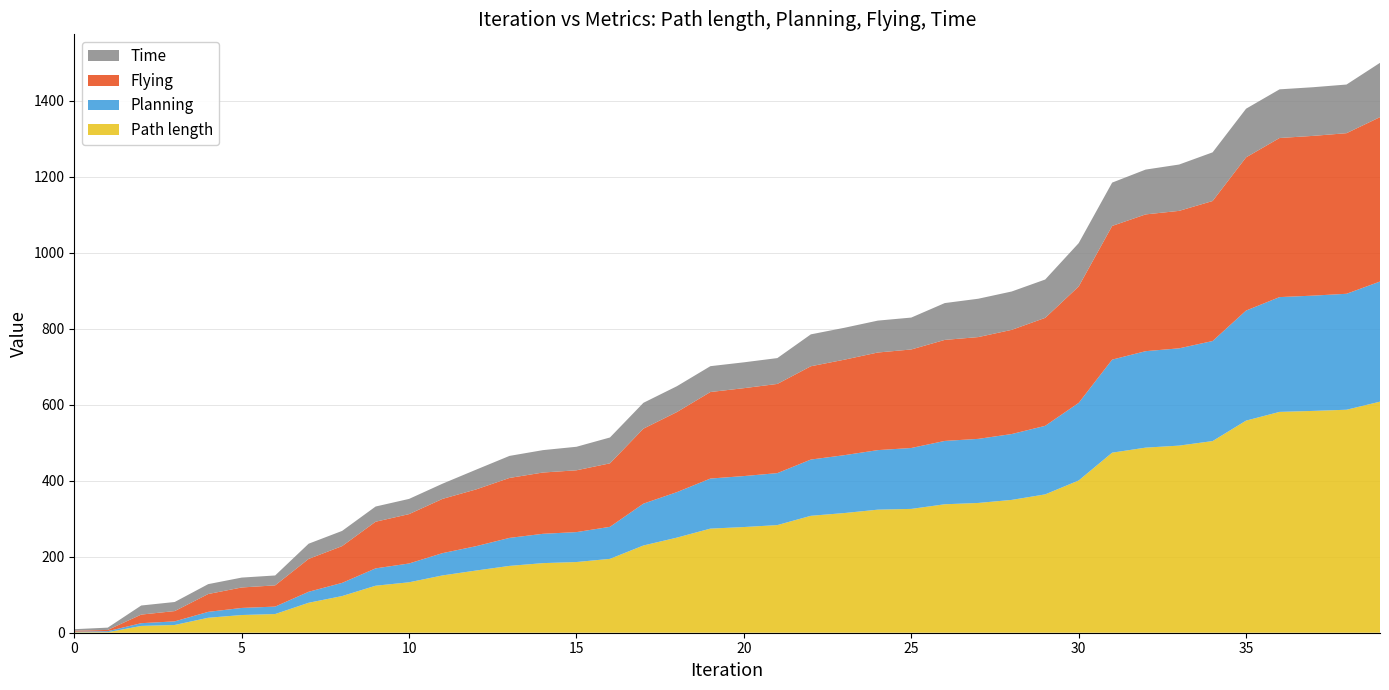

Reading left to right, transcribe all the data shown in this chart.

Path length: 0=1.3	1=1.4	2=17.9	3=20.4	4=39.4	5=46.6	6=49.2	7=78.8	8=96.5	9=123.6	10=132.7	11=150.8	12=163.6	13=175.8	14=183.1	15=186.0	16=194.3	17=229.5	18=250.2	19=273.9	20=278.0	21=283.2	22=307.6	23=314.9	24=323.8	25=325.8	26=337.9	27=341.4	28=349.4	29=364.0	30=400.5	31=473.7	32=486.9	33=492.3	34=504.2	35=558.0	36=581.0	37=583.6	38=586.6	39=607.9
Planning: 0=1.6	1=2.7	2=7.2	3=9.5	4=15.5	5=18.6	6=19.6	7=28.9	8=34.7	9=45.6	10=49.5	11=58.6	12=64.0	13=73.7	14=77.1	15=78.7	16=84.2	17=110.1	18=119.7	19=131.7	20=134.1	21=136.7	22=148.0	23=152.2	24=156.6	25=160.2	26=166.7	27=168.6	28=173.2	29=180.3	30=204.1	31=244.7	32=253.8	33=255.9	34=263.2	35=289.5	36=302.0	37=303.3	38=305.1	39=316.0
Flying: 0=2.4	1=3.2	2=22.6	3=27.1	4=47.0	5=53.9	6=55.9	7=86.5	8=96.7	9=122.7	10=129.9	11=142.7	12=149.4	13=157.7	14=161.2	15=162.6	16=167.1	17=197.3	18=210.7	19=227.7	20=231.2	21=234.6	22=245.4	23=251.2	24=256.8	25=259.2	26=265.8	27=267.8	28=274.1	29=284.0	30=306.3	31=351.7	32=359.8	33=361.6	34=368.4	35=403.0	36=418.6	37=420.3	38=422.5	39=432.5
Time: 0=4.0	1=6.0	2=23.9	3=23.9	4=26.0	5=26.0	6=26.0	7=40.0	8=40.0	9=40.0	10=40.0	11=40.0	12=51.9	13=58.0	14=58.9	15=61.9	16=68.0	17=68.0	18=68.0	19=68.0	20=68.0	21=68.0	22=83.9	23=83.9	24=83.9	25=83.9	26=96.9	27=100.9	28=100.9	29=100.9	30=114.0	31=114.0	32=117.9	33=121.9	34=128.0	35=128.0	36=128.0	37=128.0	38=128.0	39=142.9